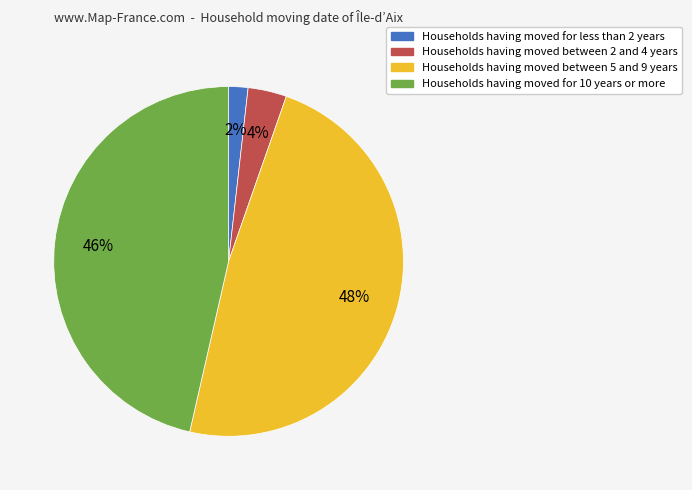

Does any single category account for the majority?

No